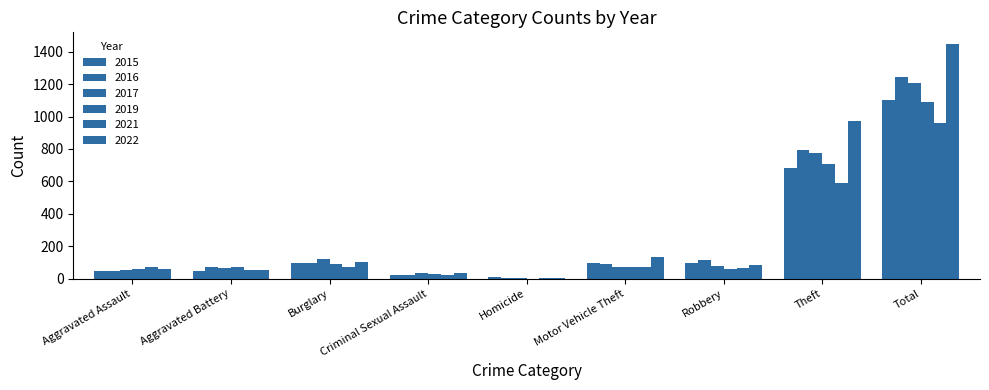

Read the 2022 value at Motor Vehicle Theft, to the nearest 10.

130